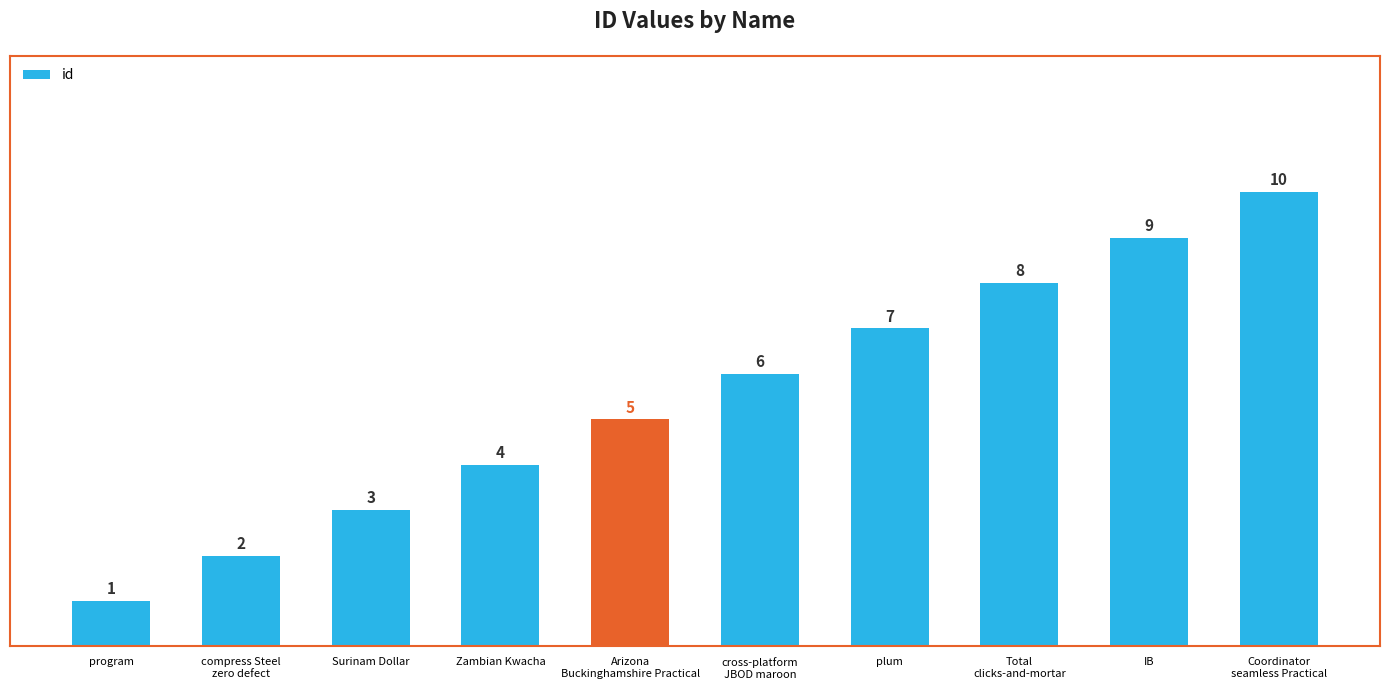

List the labels in order of value, largest first.

Coordinator
seamless Practical, IB, Total
clicks-and-mortar, plum, cross-platform
JBOD maroon, Arizona
Buckinghamshire Practical, Zambian Kwacha, Surinam Dollar, compress Steel
zero defect, program